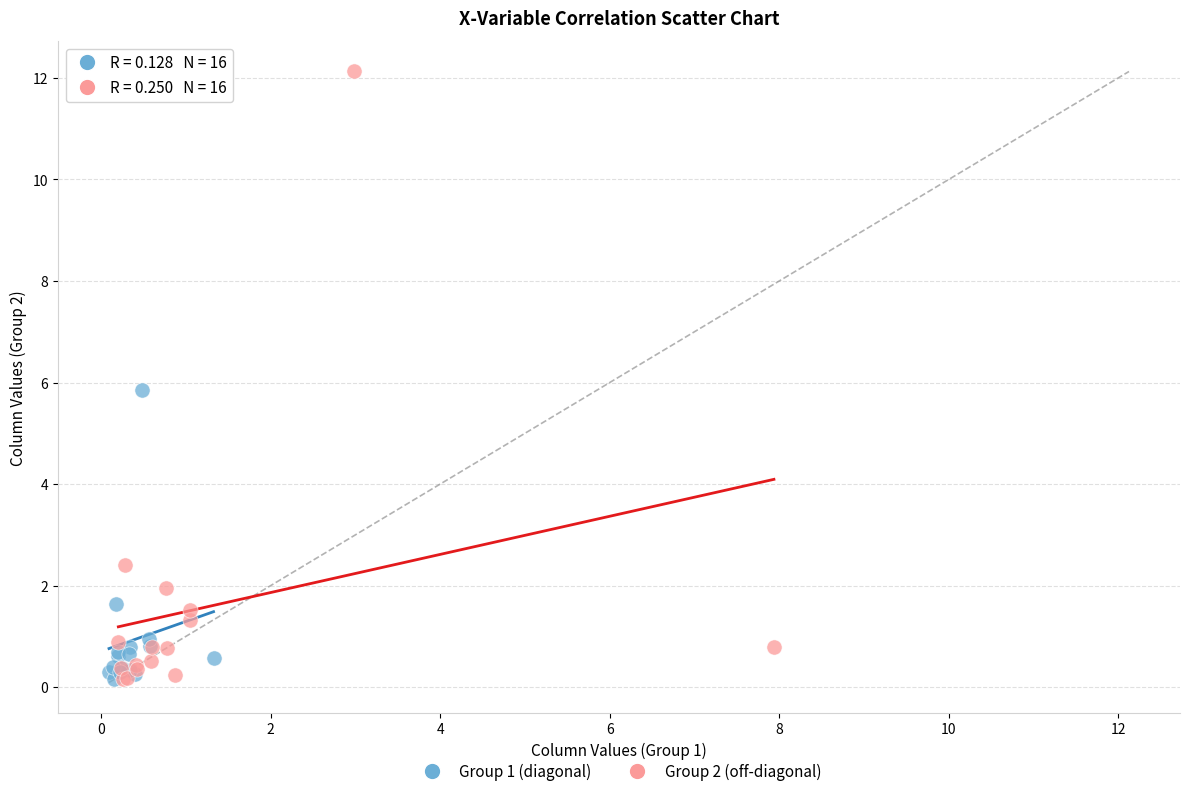

Which series has the largest Y range (max minus min)?

Group 2 (off-diagonal)